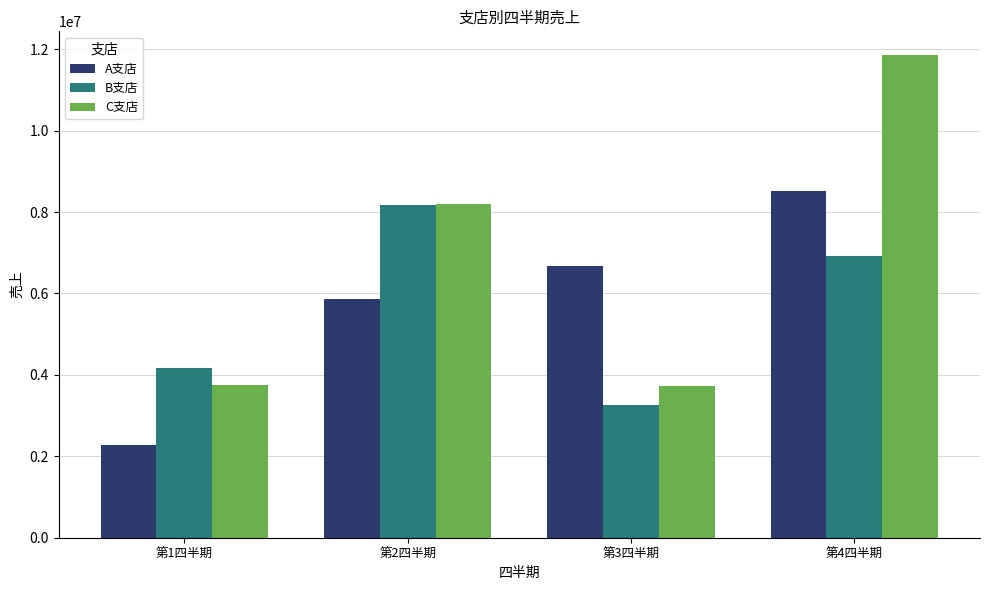

What is the sum of the B支店 values at 第1四半期 and 第2四半期?

12361880